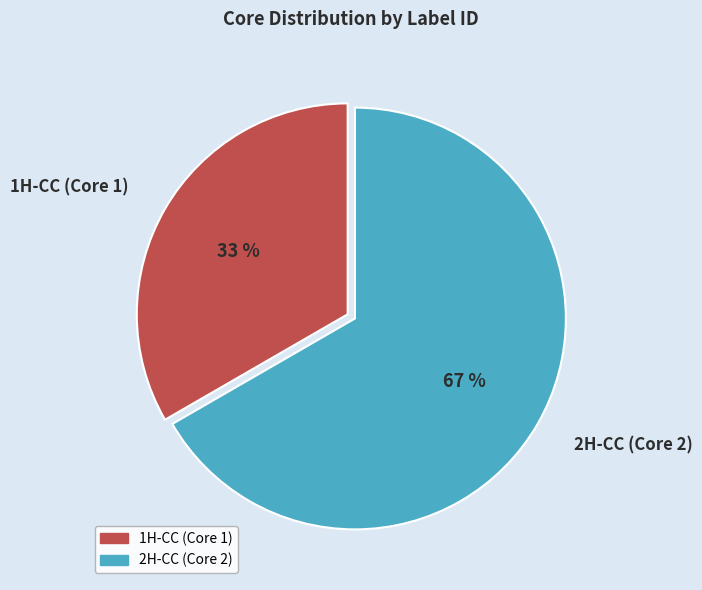

Does 2H-CC (Core 2) represent more than half of the total?

Yes